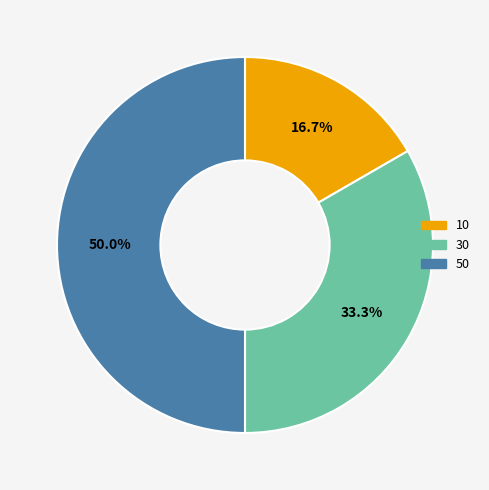

Is 30 the majority of the pie?

No